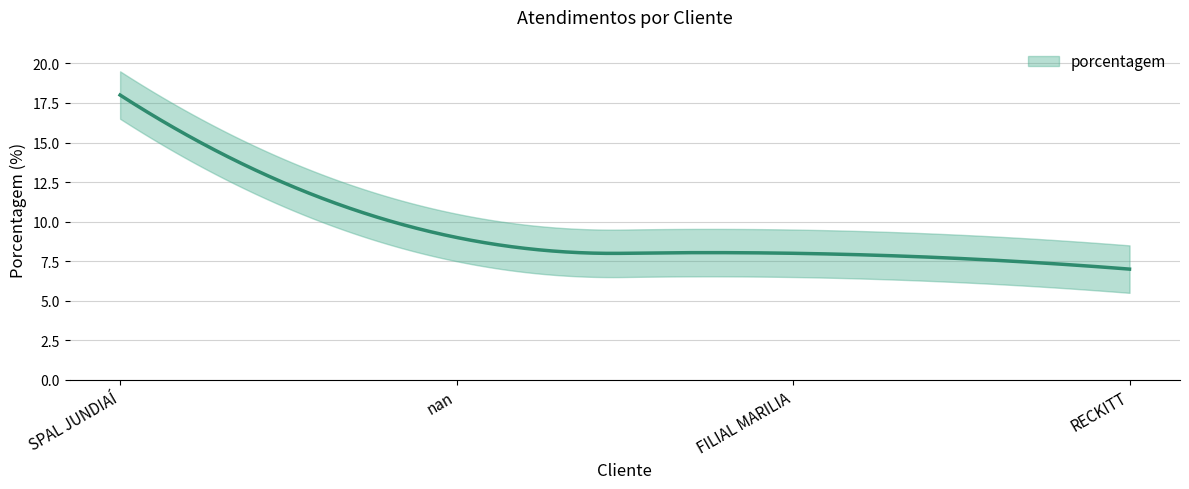

What position from the left is FILIAL MARILIA?

3